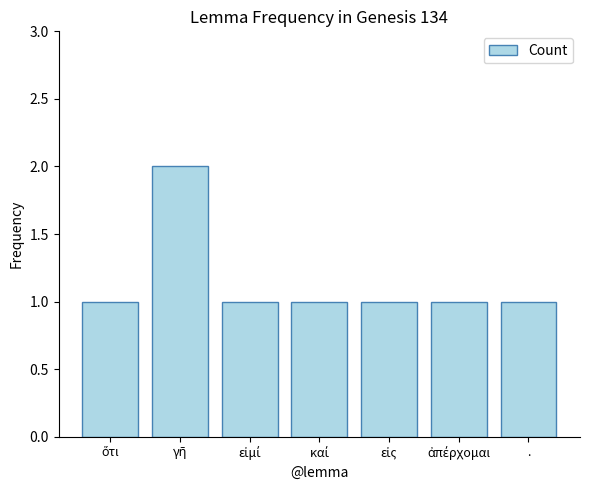

The chart shows a value of 0 at .. True or false?

False